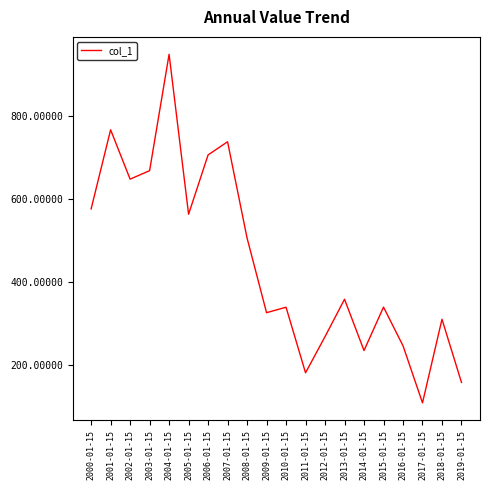

Is it true that the value at 2007-01-15 is 1193.8?

False